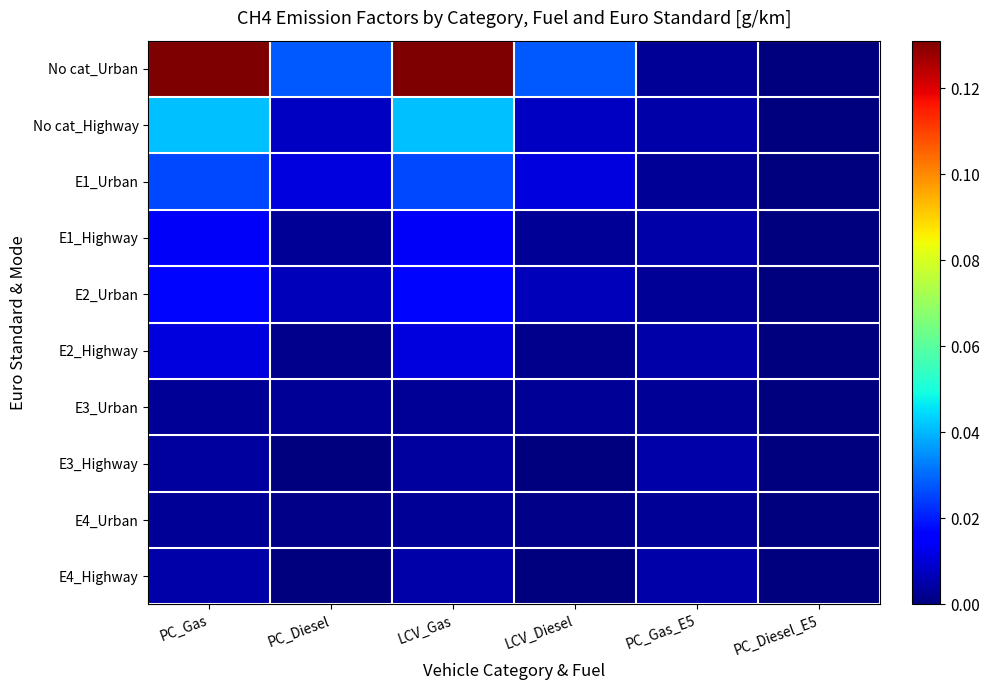

Reading right to left, what are all the values shown in this chart?

No cat_Urban: PC_Diesel_E5=0.0	PC_Gas_E5=0.0	LCV_Diesel=0.0	LCV_Gas=0.1	PC_Diesel=0.0	PC_Gas=0.1
No cat_Highway: PC_Diesel_E5=0.0	PC_Gas_E5=0.0	LCV_Diesel=0.0	LCV_Gas=0.0	PC_Diesel=0.0	PC_Gas=0.0
E1_Urban: PC_Diesel_E5=0.0	PC_Gas_E5=0.0	LCV_Diesel=0.0	LCV_Gas=0.0	PC_Diesel=0.0	PC_Gas=0.0
E1_Highway: PC_Diesel_E5=0.0	PC_Gas_E5=0.0	LCV_Diesel=0.0	LCV_Gas=0.0	PC_Diesel=0.0	PC_Gas=0.0
E2_Urban: PC_Diesel_E5=0.0	PC_Gas_E5=0.0	LCV_Diesel=0.0	LCV_Gas=0.0	PC_Diesel=0.0	PC_Gas=0.0
E2_Highway: PC_Diesel_E5=0.0	PC_Gas_E5=0.0	LCV_Diesel=0.0	LCV_Gas=0.0	PC_Diesel=0.0	PC_Gas=0.0
E3_Urban: PC_Diesel_E5=0.0	PC_Gas_E5=0.0	LCV_Diesel=0.0	LCV_Gas=0.0	PC_Diesel=0.0	PC_Gas=0.0
E3_Highway: PC_Diesel_E5=0.0	PC_Gas_E5=0.0	LCV_Diesel=0.0	LCV_Gas=0.0	PC_Diesel=0.0	PC_Gas=0.0
E4_Urban: PC_Diesel_E5=0.0	PC_Gas_E5=0.0	LCV_Diesel=0.0	LCV_Gas=0.0	PC_Diesel=0.0	PC_Gas=0.0
E4_Highway: PC_Diesel_E5=0.0	PC_Gas_E5=0.0	LCV_Diesel=0.0	LCV_Gas=0.0	PC_Diesel=0.0	PC_Gas=0.0